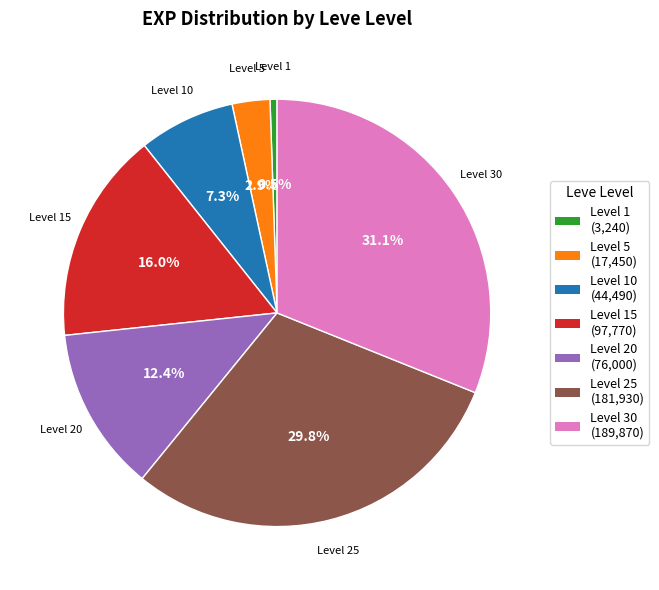

To the nearest percent, what portion does Level 25 represent?

30%